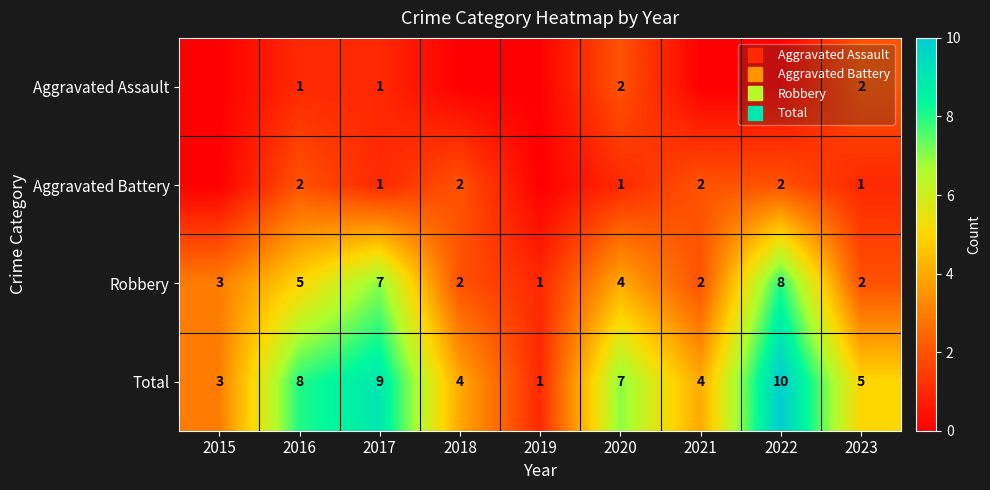

Is the value of Total at 2018 greater than the value of Aggravated Battery at 2015?

Yes